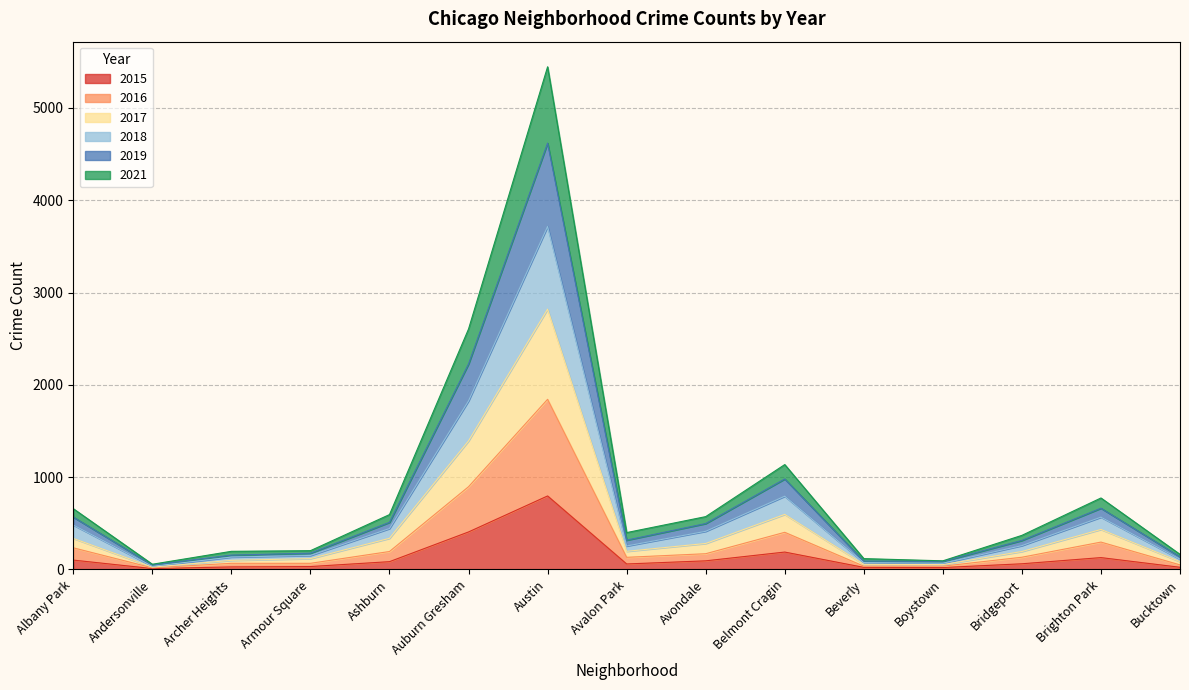

Does the chart have visible grid lines?

Yes